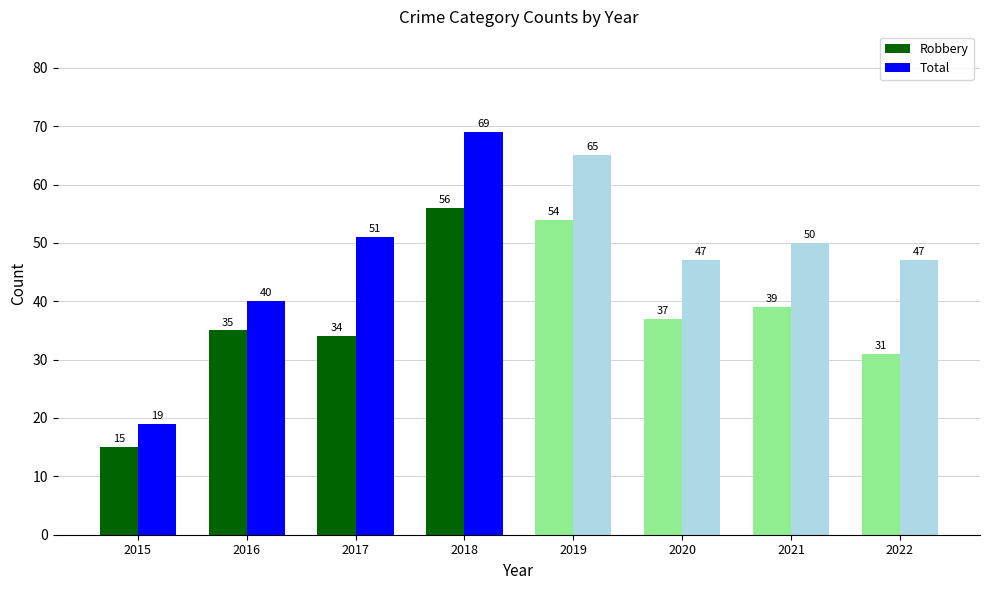

Is the value of Robbery at 2015 greater than the value of Total at 2021?

No